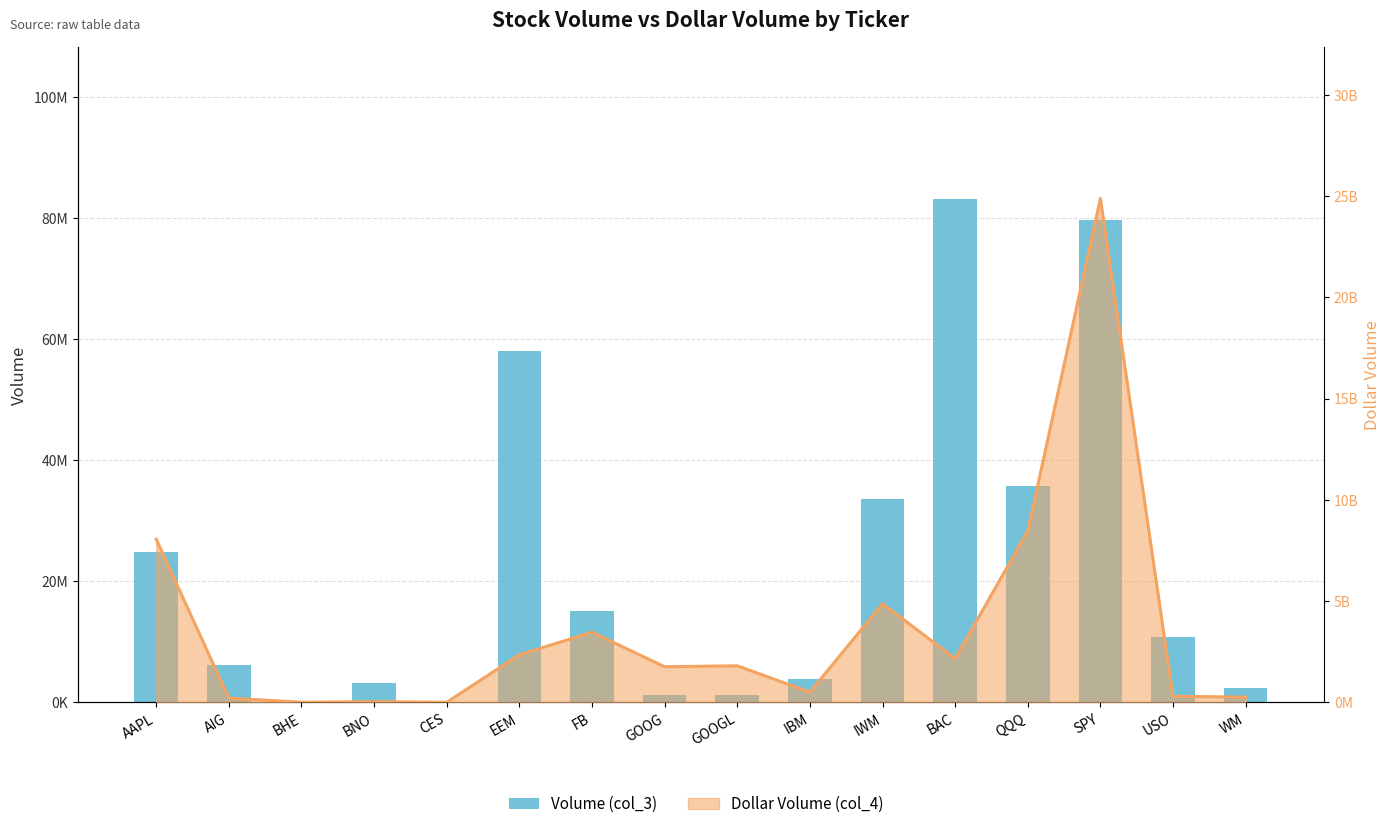

How many values exceed 10862190?

7